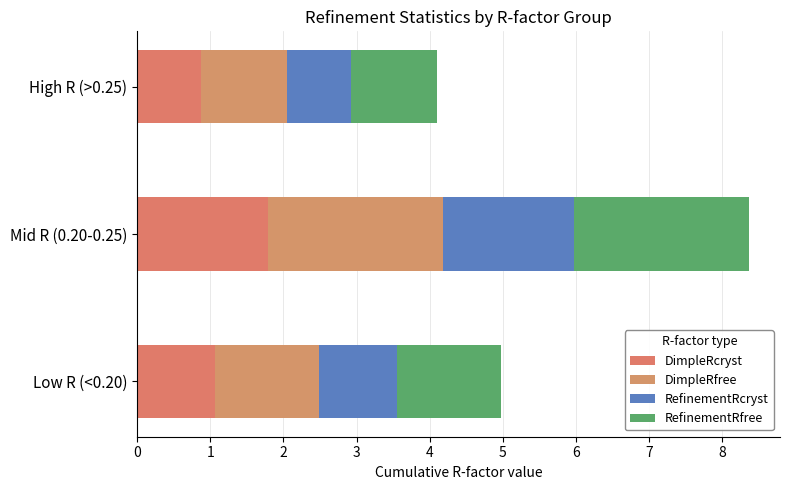

What are all the series names shown in the legend?

DimpleRcryst, DimpleRfree, RefinementRcryst, RefinementRfree